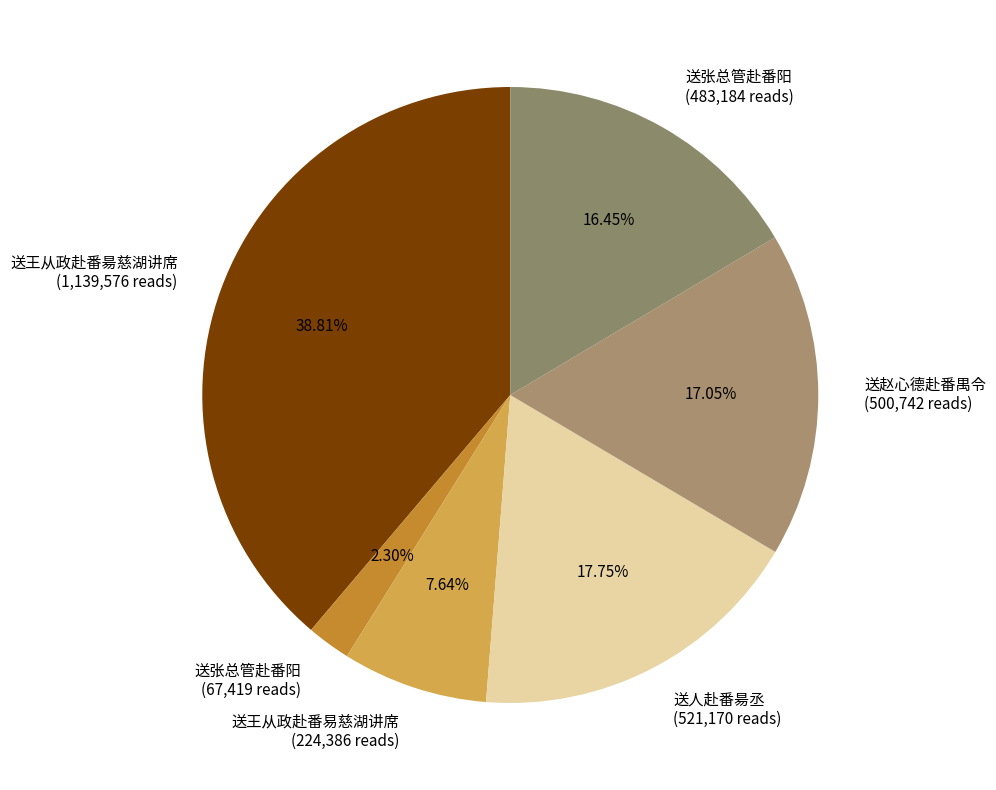

Does any single category account for the majority?

No